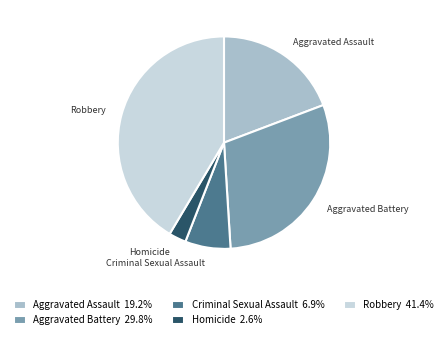

Which category has the biggest portion of the pie?

Robbery